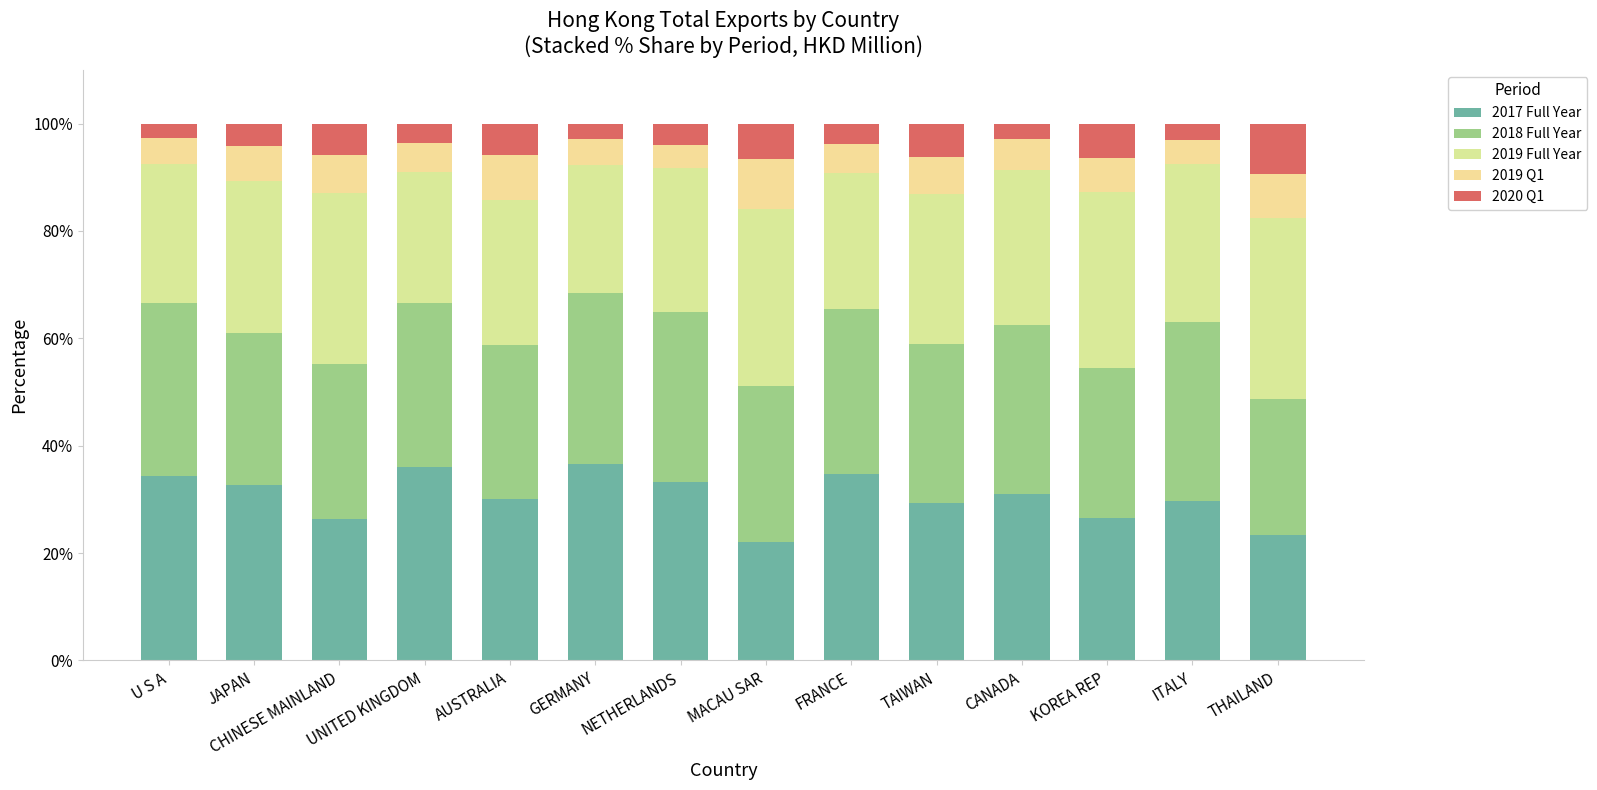

What is the label of the 8th bar from the right?

NETHERLANDS